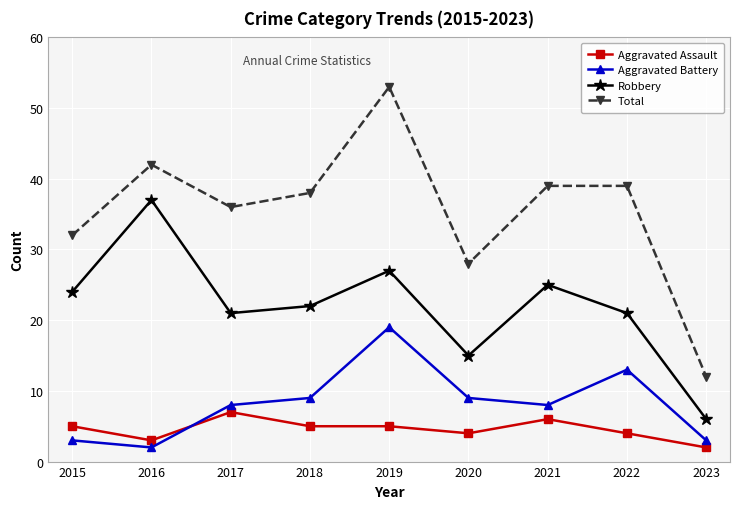

What is the sum of the Aggravated Assault values at 2015 and 2019?

10